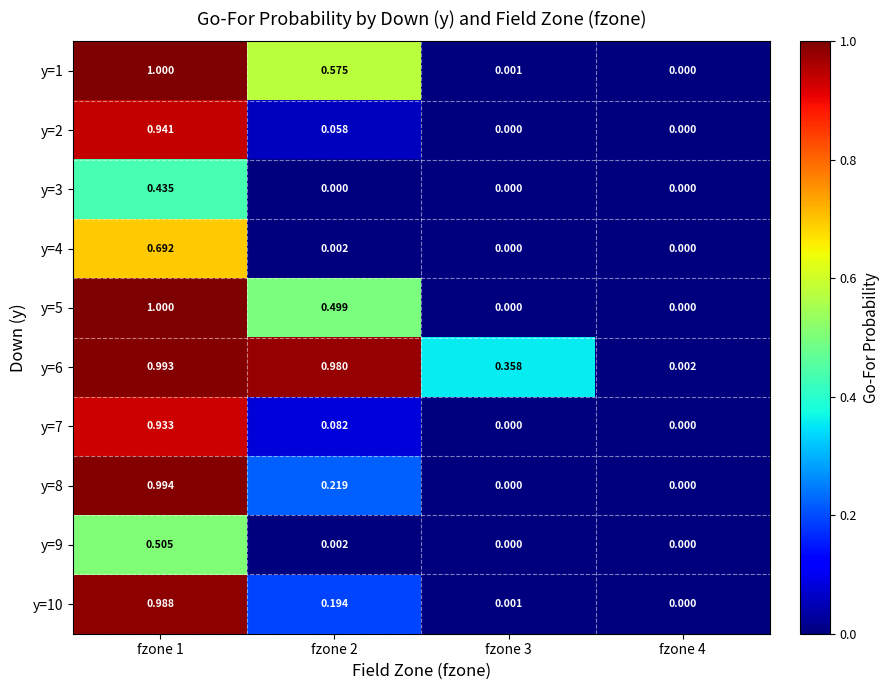

Is the value of y=6 at fzone 3 greater than the value of y=3 at fzone 4?

Yes